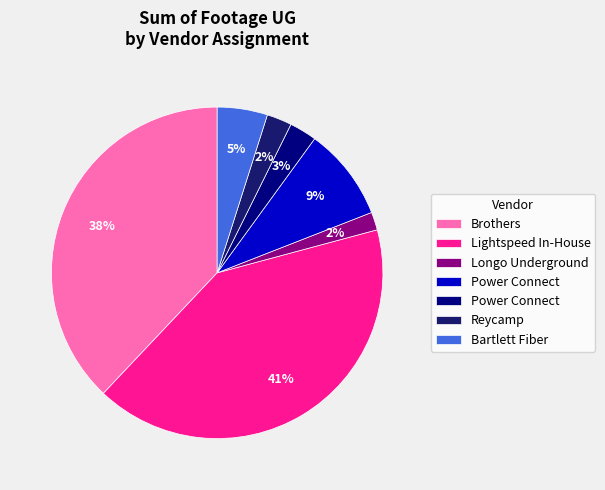

How many segments does this pie chart have?

7